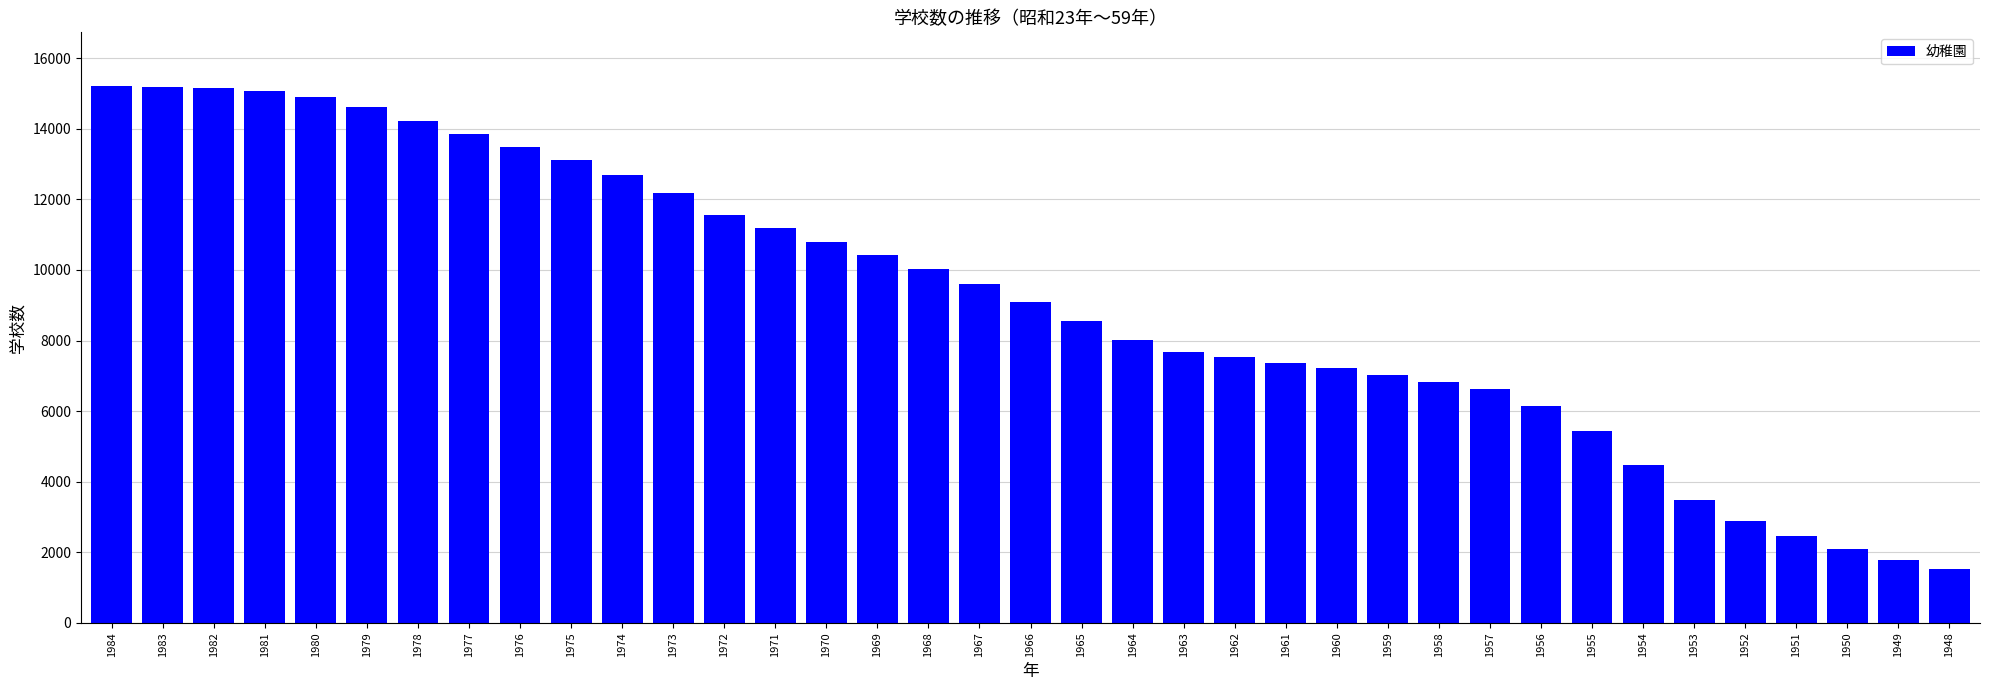

True or false: the data shows 2144 at 1961.

False